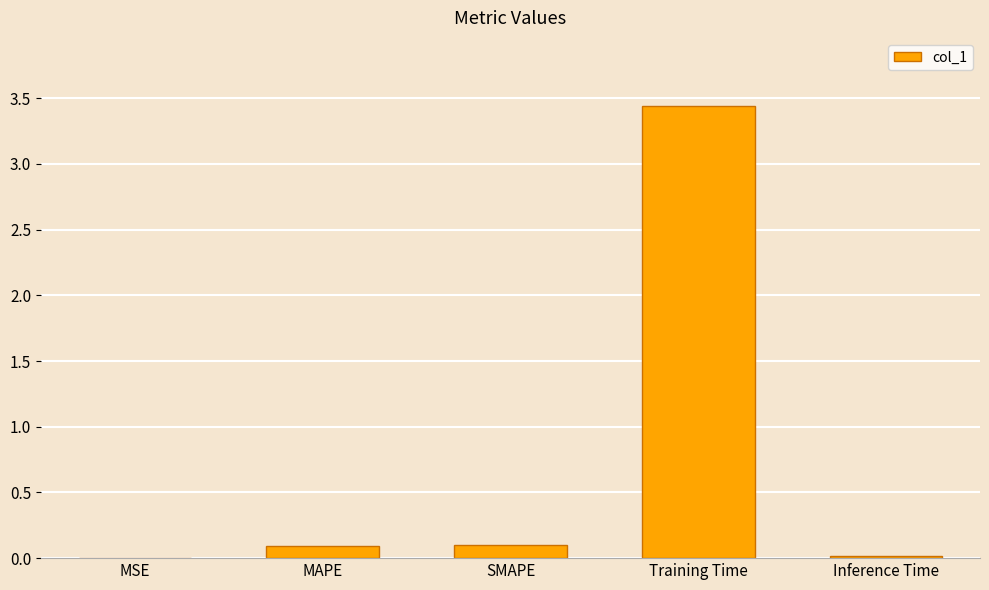

At which category does the chart reach its peak across all series?

Training Time